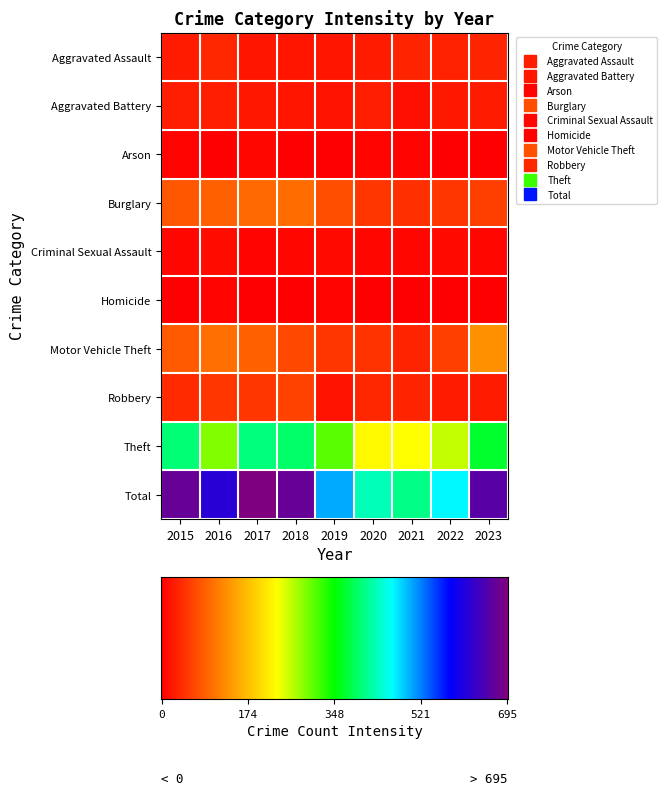

How many categories are shown in the chart?

9